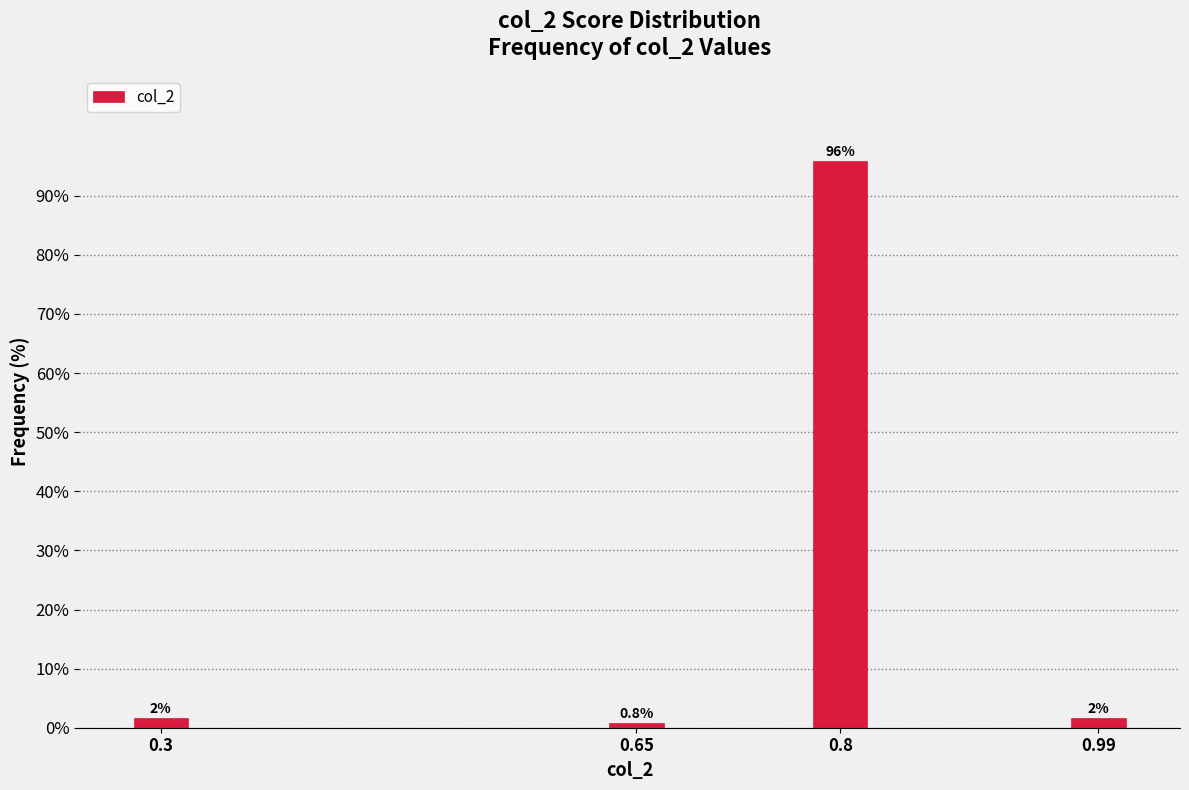

What is the value of the 2nd bar from the left?

0.8